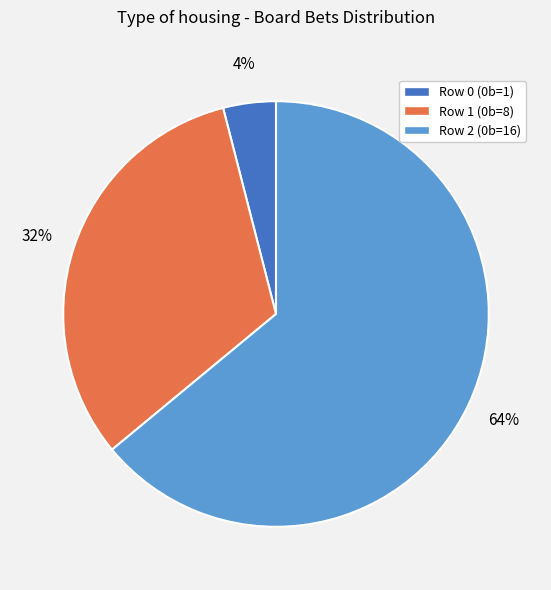

True or false: Row 1 (0b=8) accounts for 19% of the total.

False